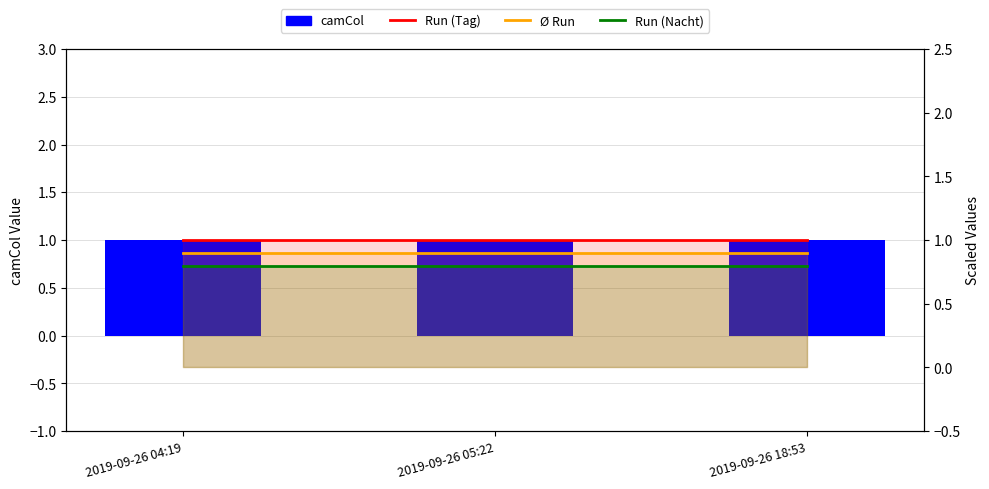

True or false: Ø Run has a value of 0.9 at 2019-09-26 05:22.

True